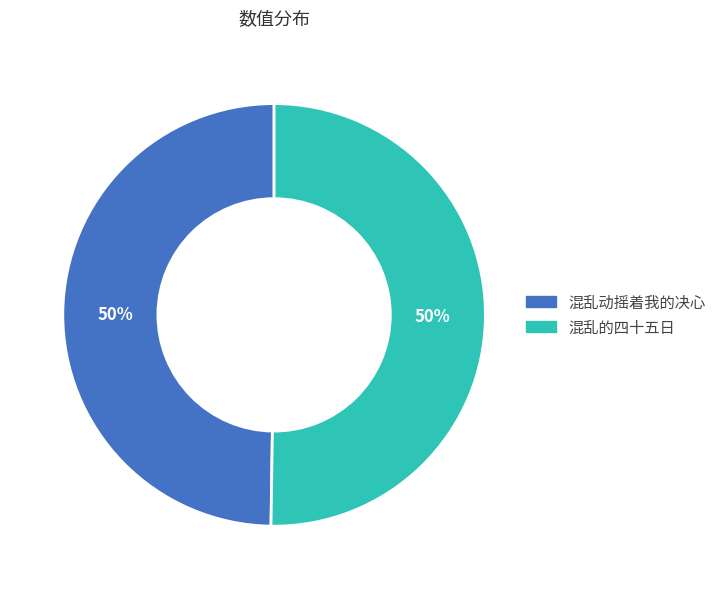

To the nearest percent, what is the average slice percentage?

50%